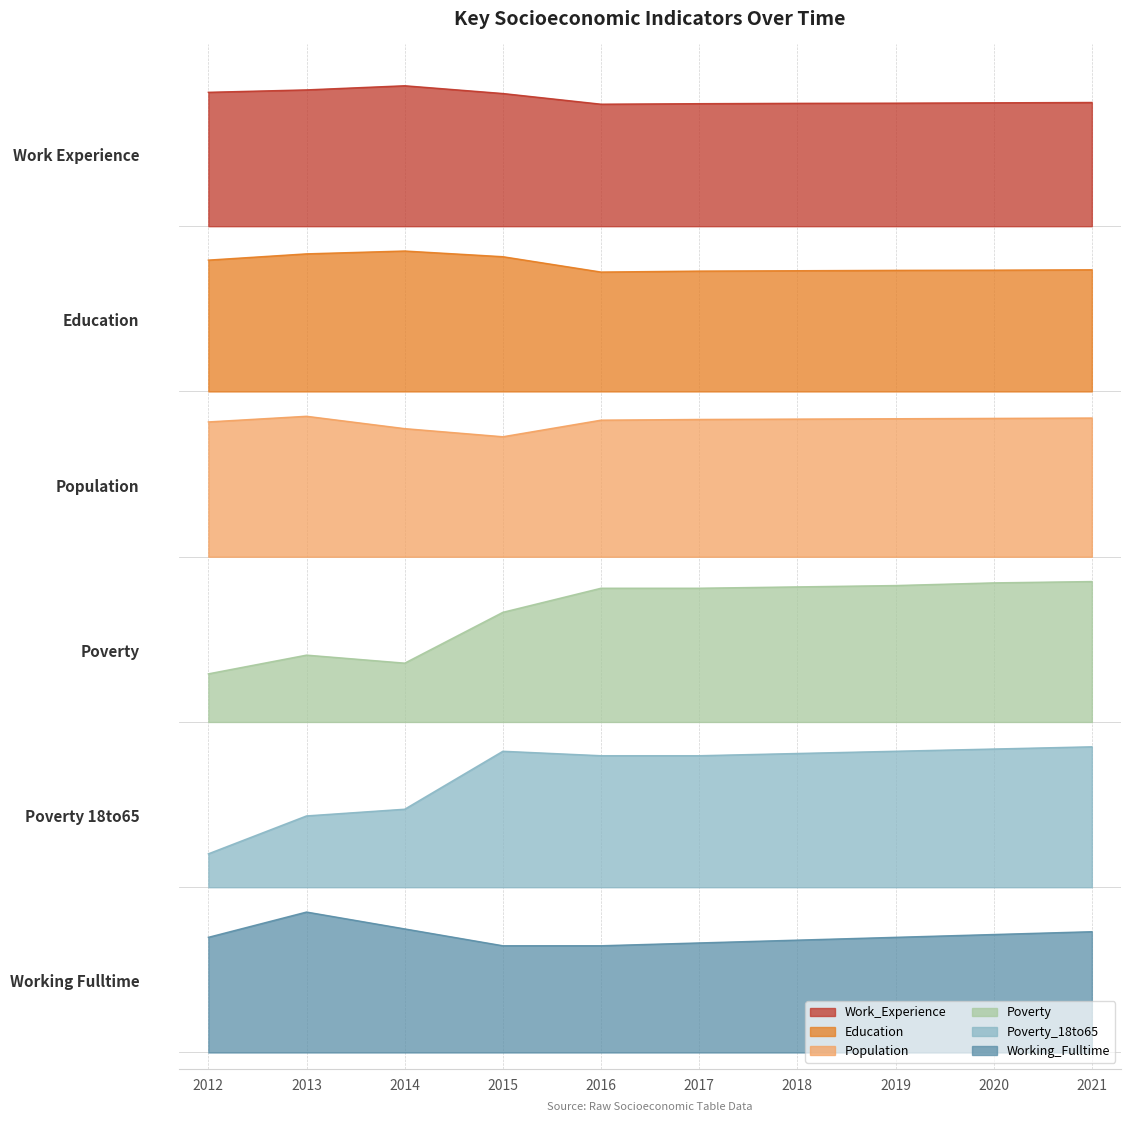

What is the spread (max minus min) of values at 2018?

5.1